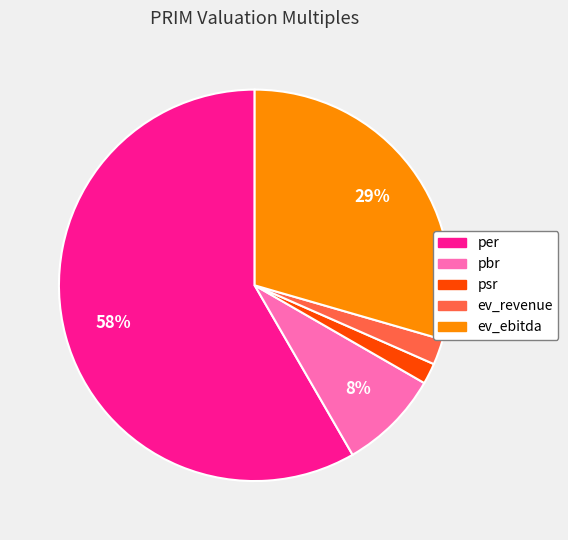

What is the largest slice in the pie chart?

per